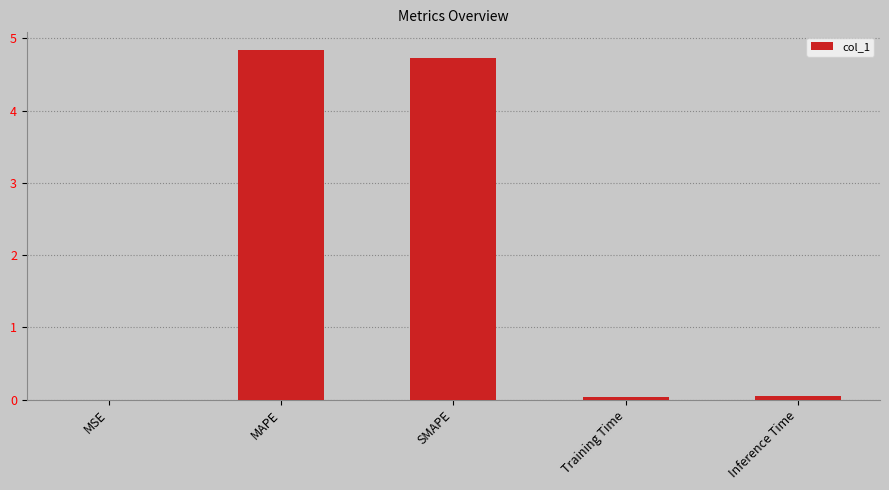

What is the greatest value displayed?

4.8